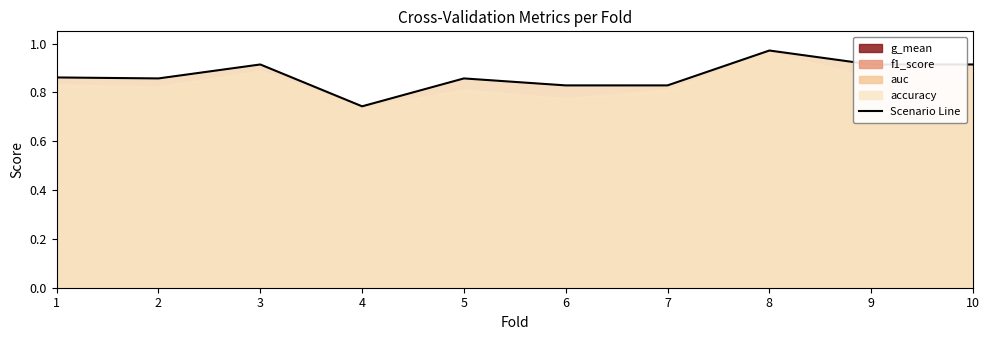

What is the greatest value displayed?

1.0